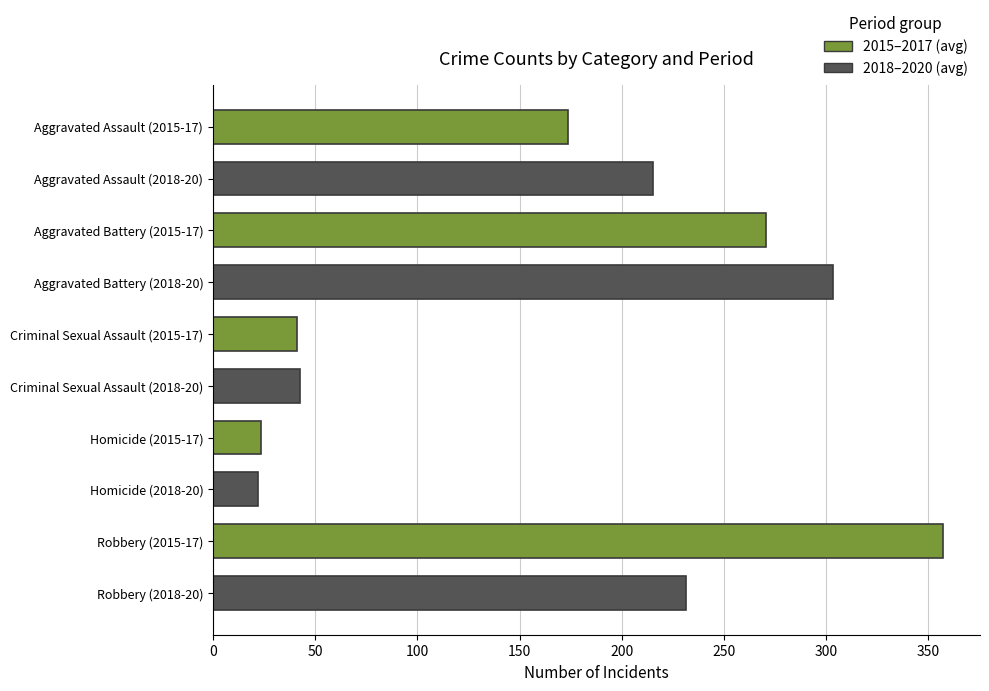

How many bars are there in total?

10